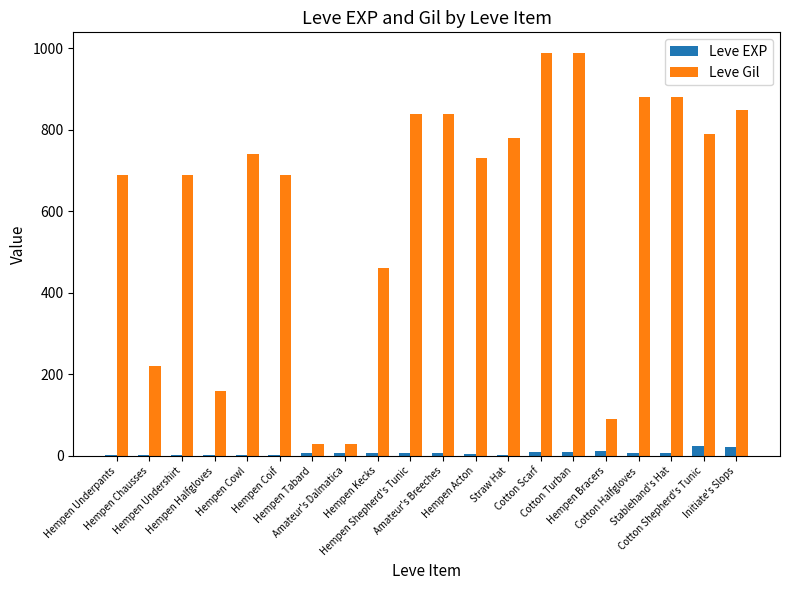

What is the sum of all Leve Gil values?

12370